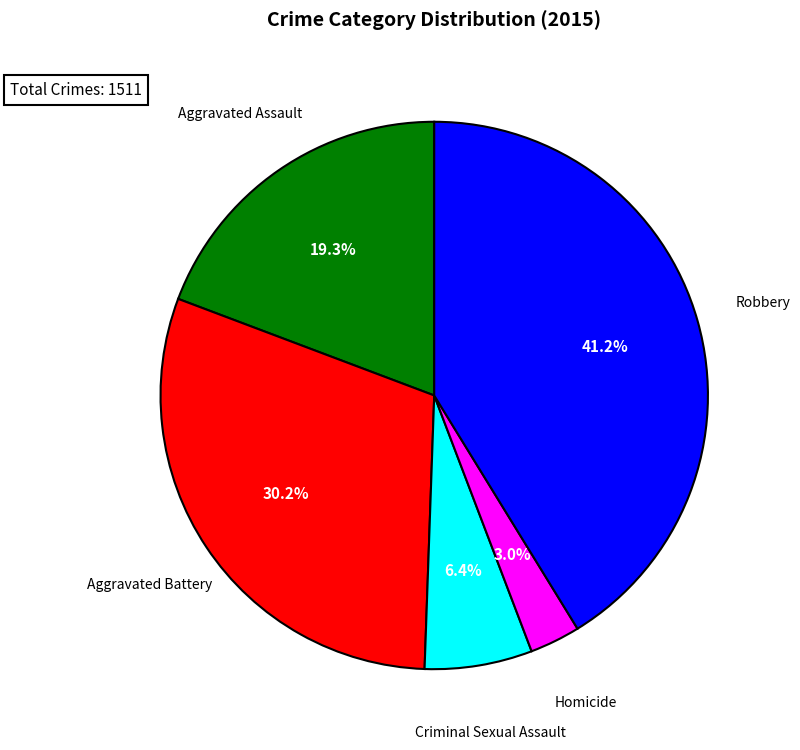

Does Robbery represent more than half of the total?

No